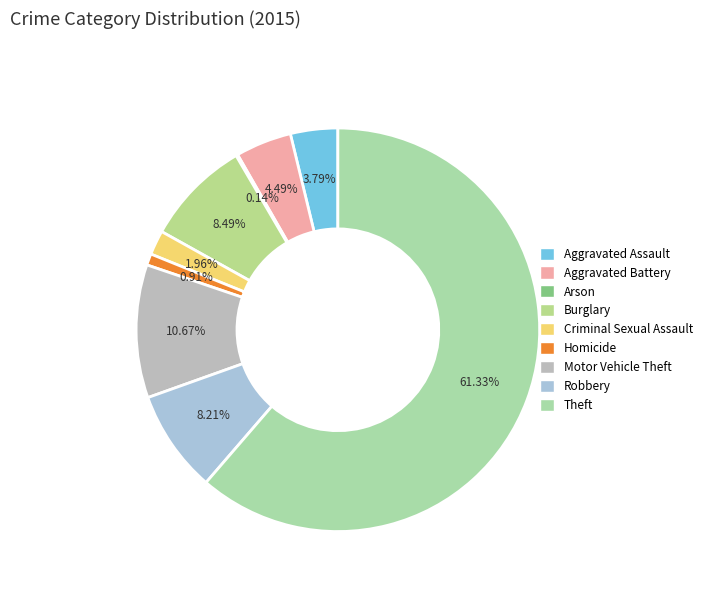

Which category accounts for the majority?

Theft